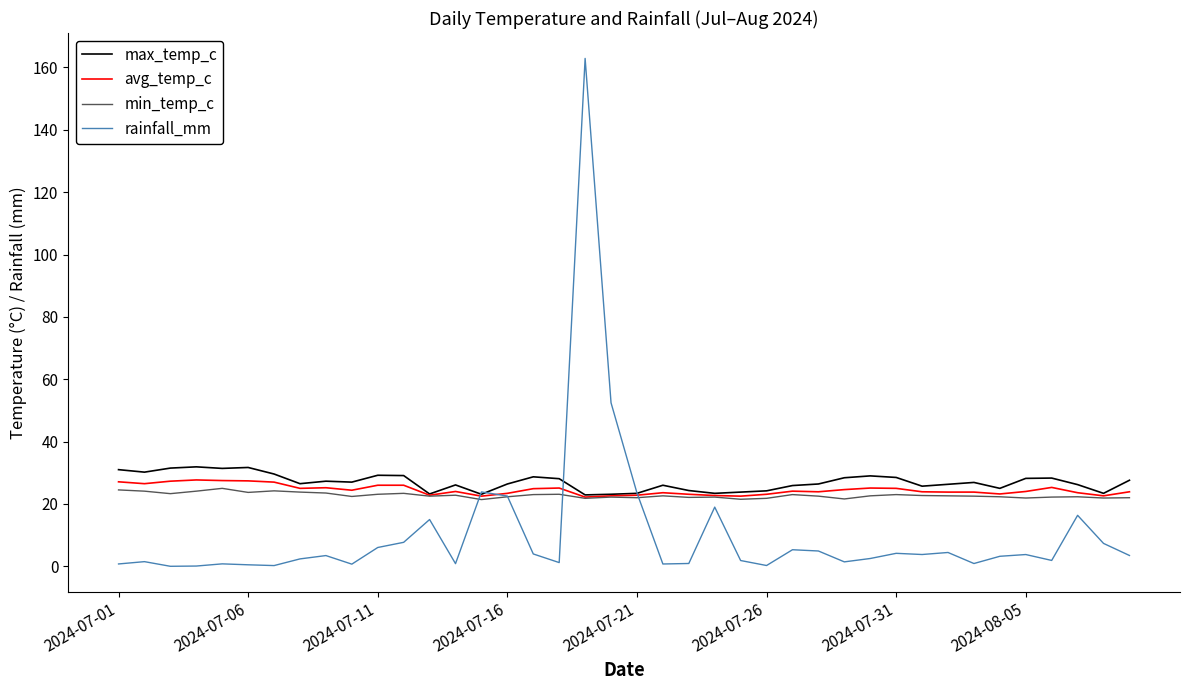

Which series has the widest spread of values?

rainfall_mm